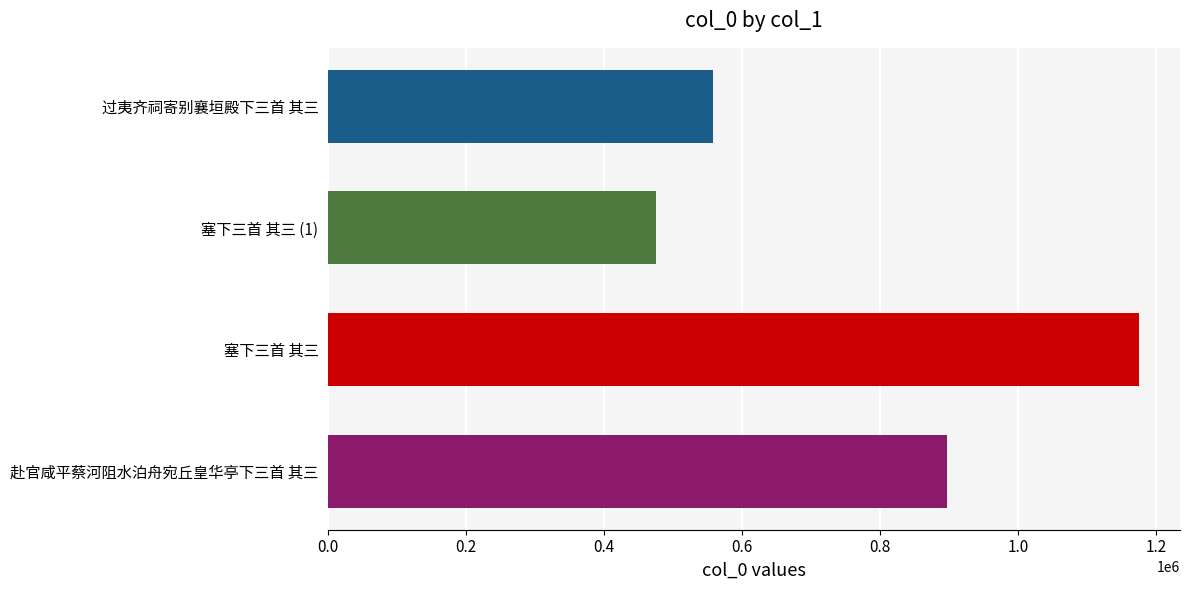

Reading bottom to top, list all the values displayed in this chart.

896519	1175664	474549	557413